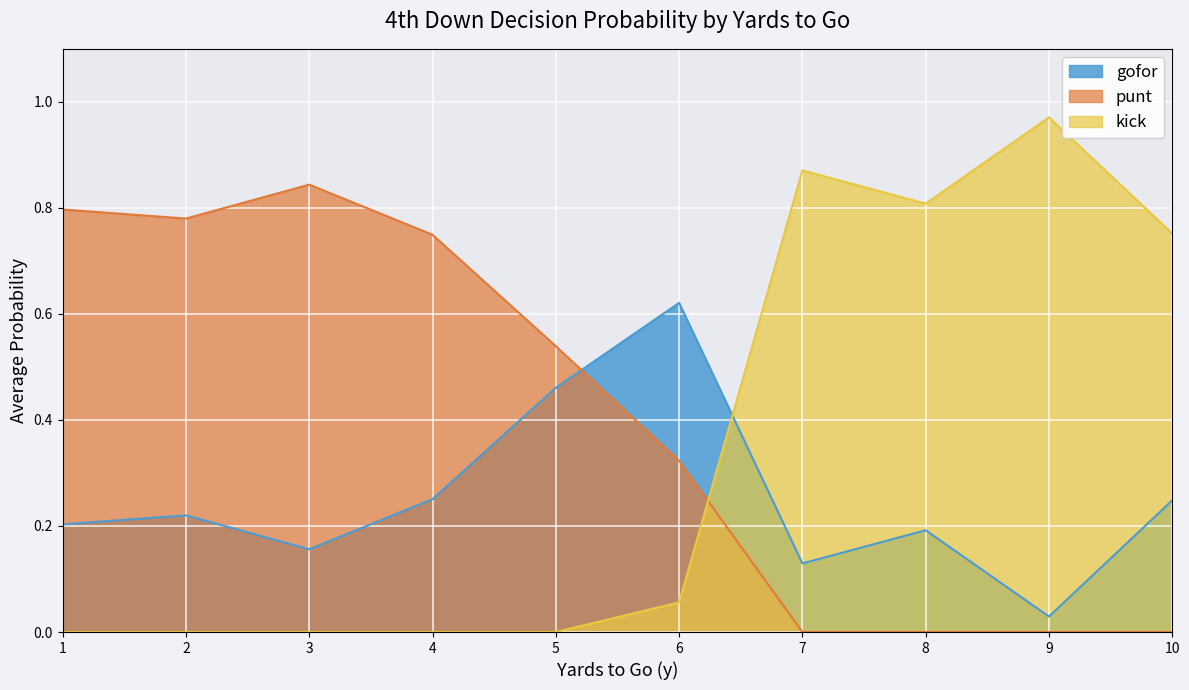

List the series in order of their peak value, highest first.

kick, punt, gofor